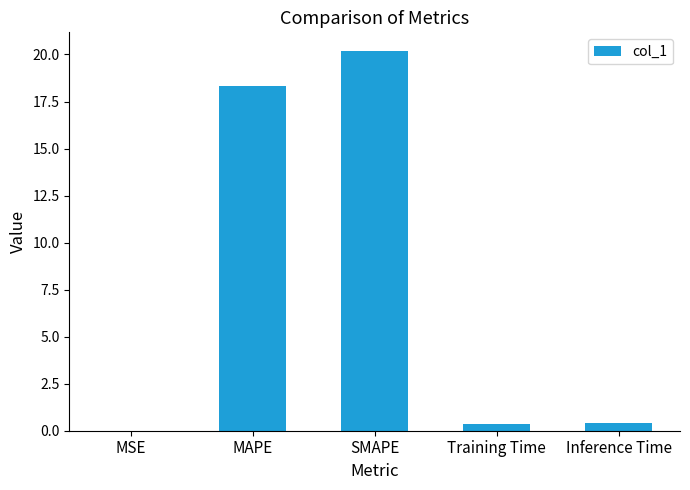

What is the sum of all values?

39.2